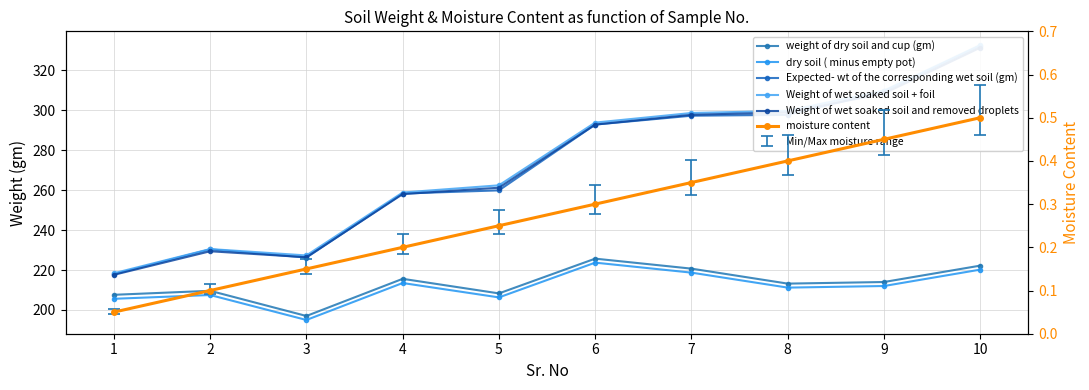

Is it true that weight of dry soil and cup (gm) equals 197.0 at 3?

True